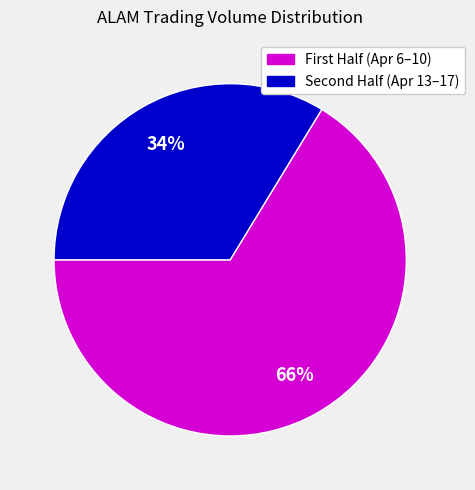

To the nearest percent, what is the average slice percentage?

50%